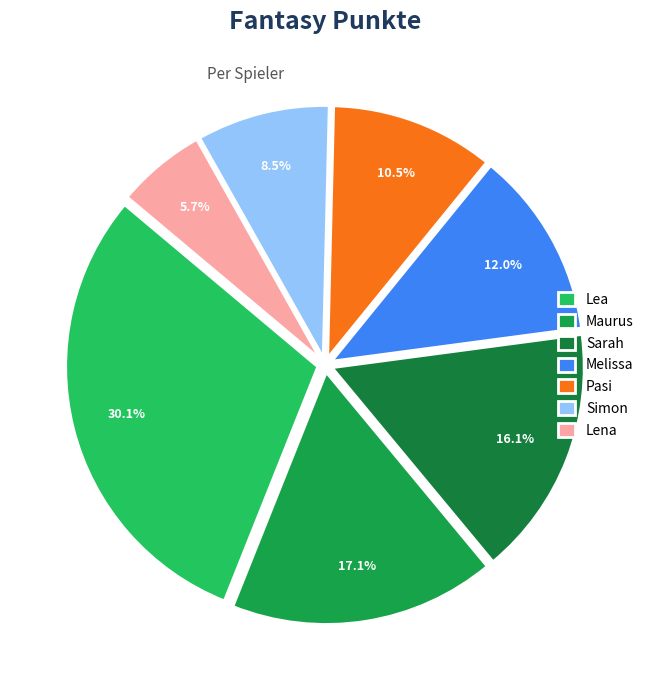

True or false: Sarah accounts for 16% of the total.

True